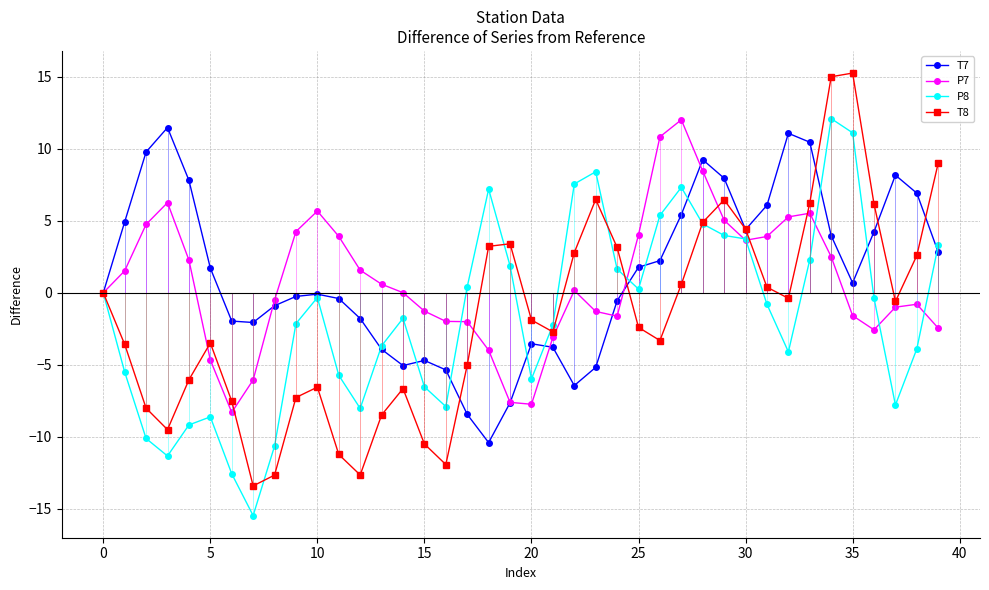

True or false: P7 and T8 cross at least once.

True